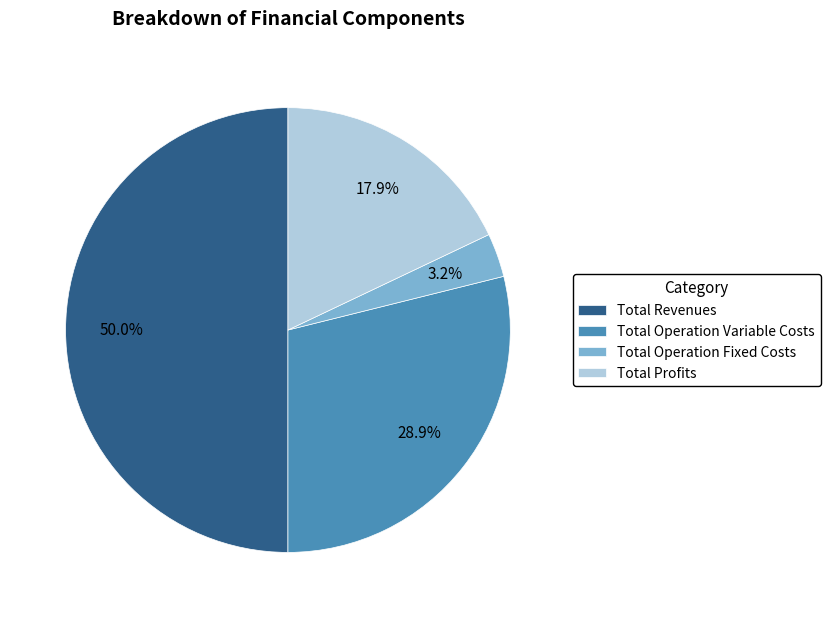

Which category has the biggest portion of the pie?

Total Revenues